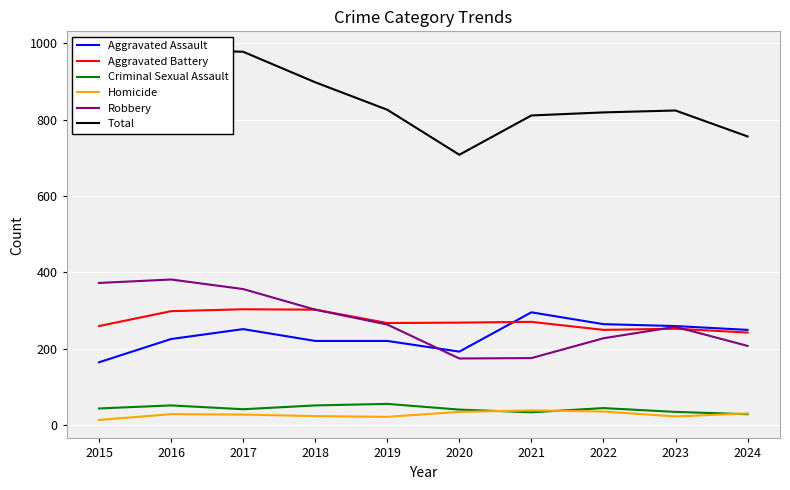

What value does the Aggravated Assault series have at 2022?

264